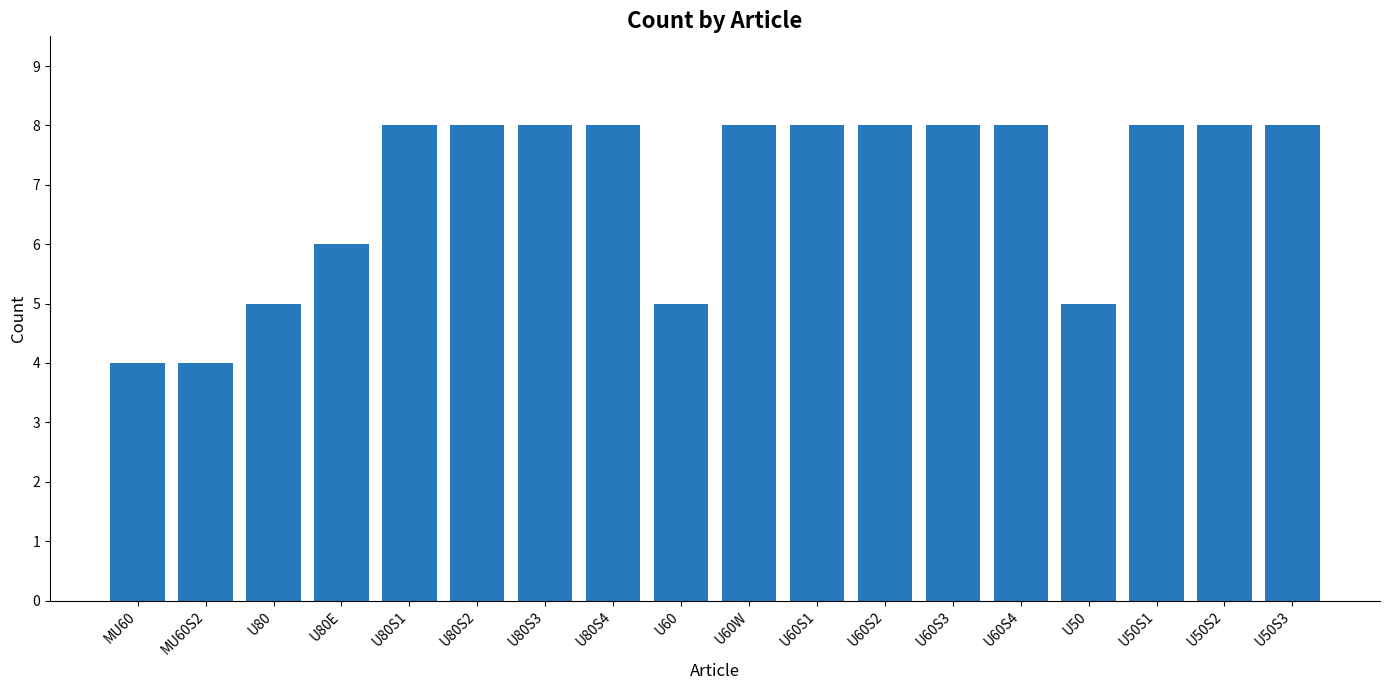

How many bars are there in total?

18